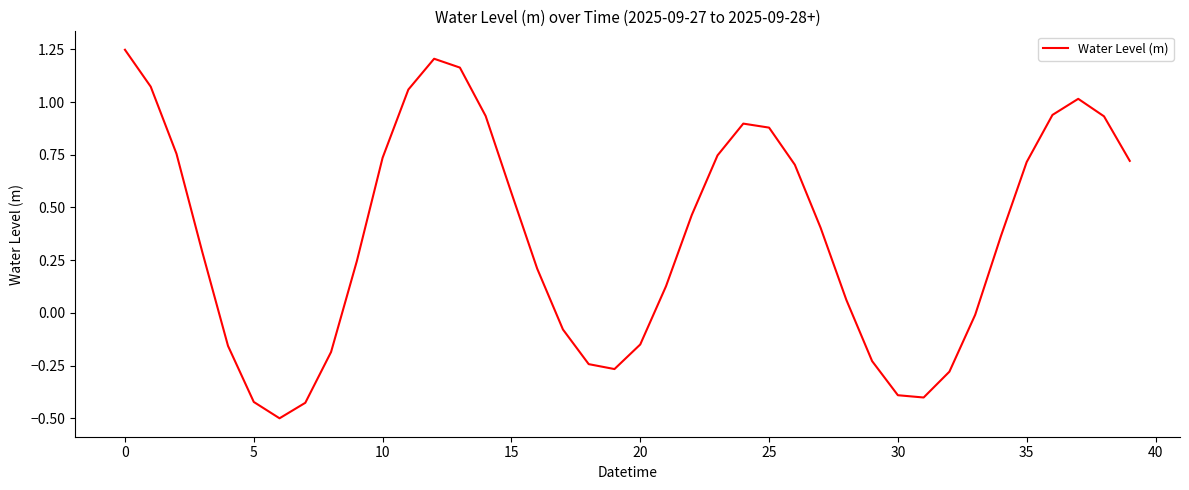

What is the minimum value shown in the chart?

-0.5